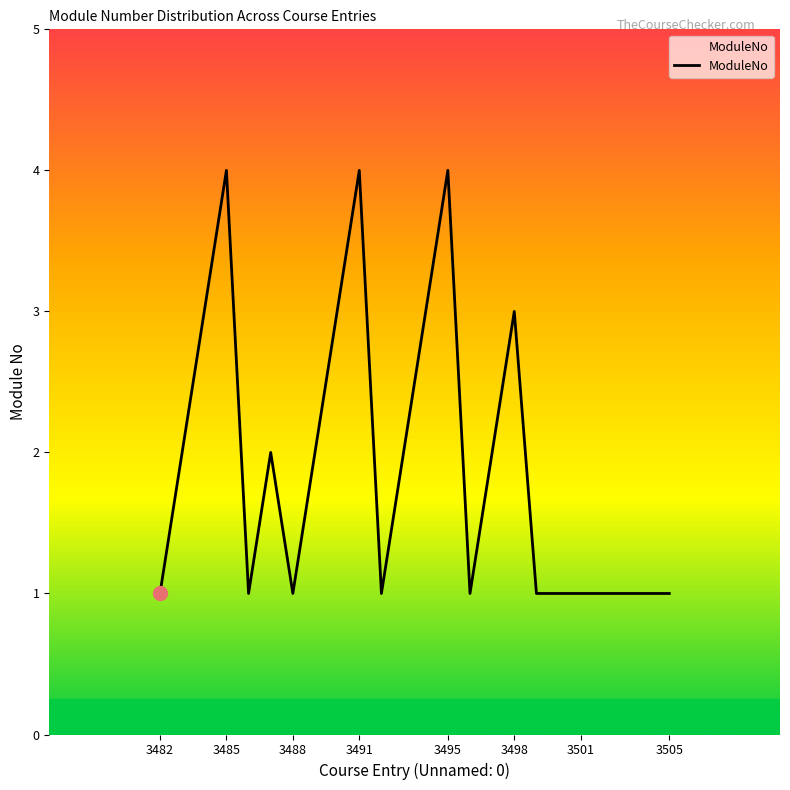

How many values are below 2?

12